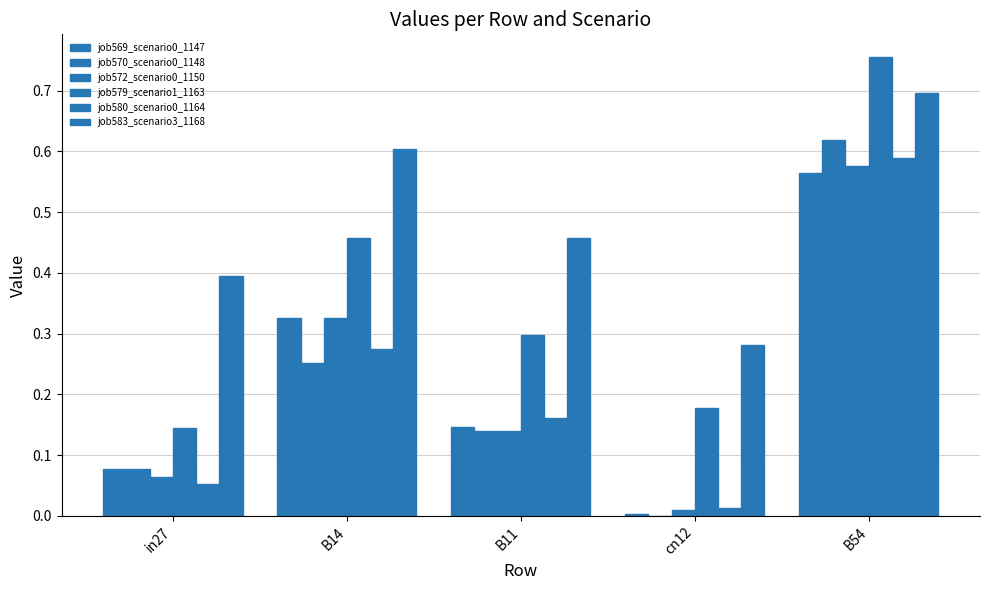

What position from the right is cn12?

2